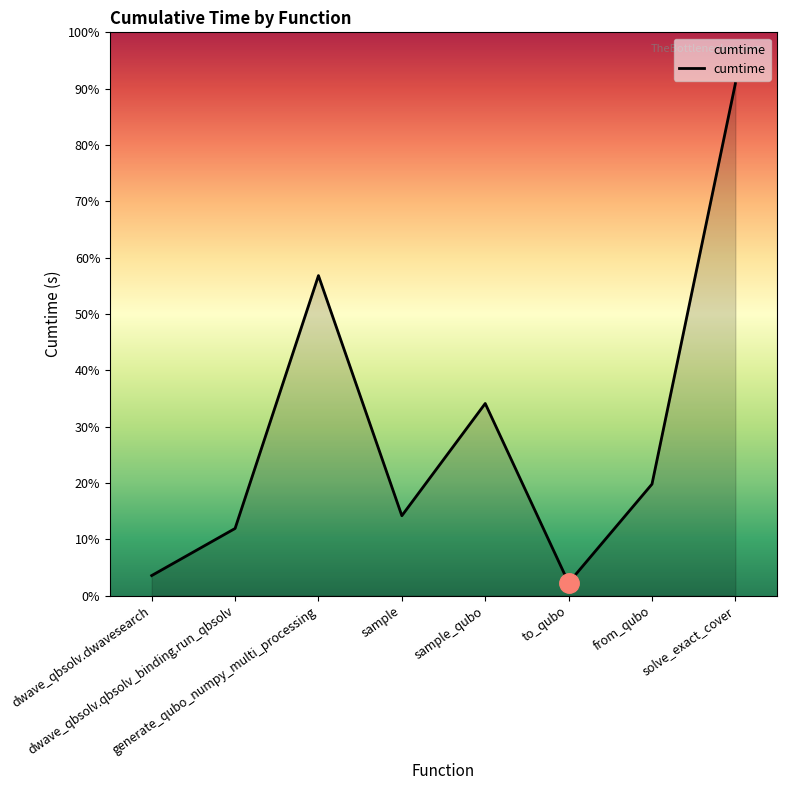

Does the chart have visible grid lines?

No